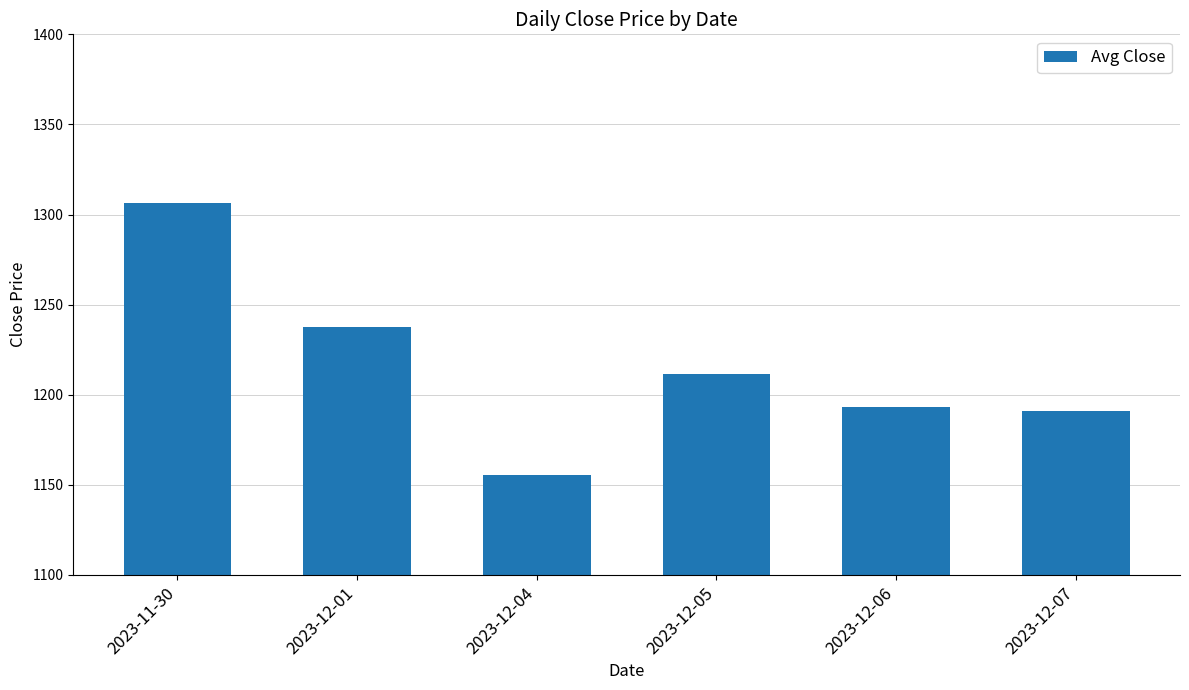

What is the label of the 1st bar from the left?

2023-11-30